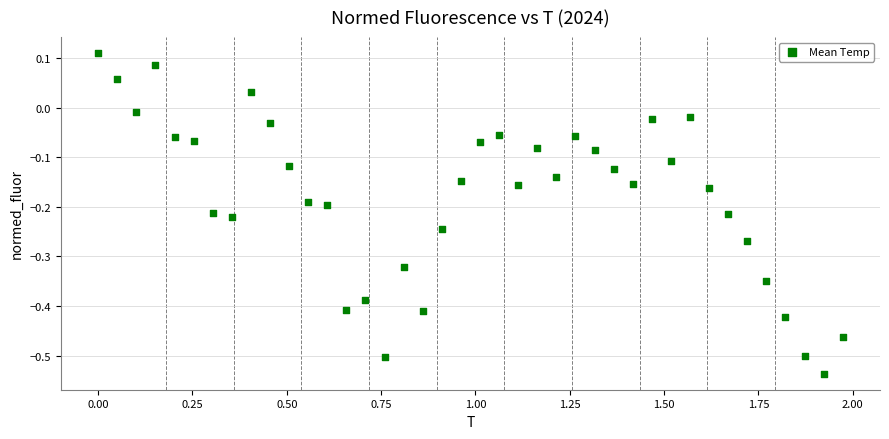

What is the range of X values (max minus min)?

2.0